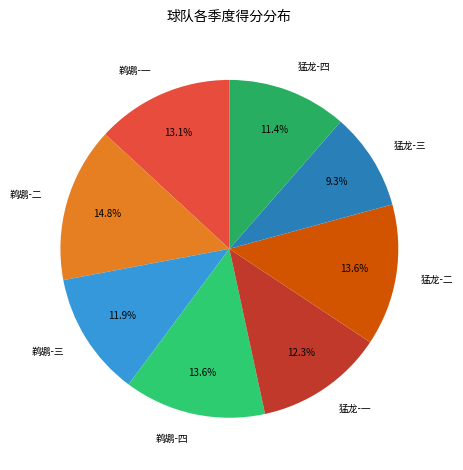

Which slice is the smallest?

猛龙-三